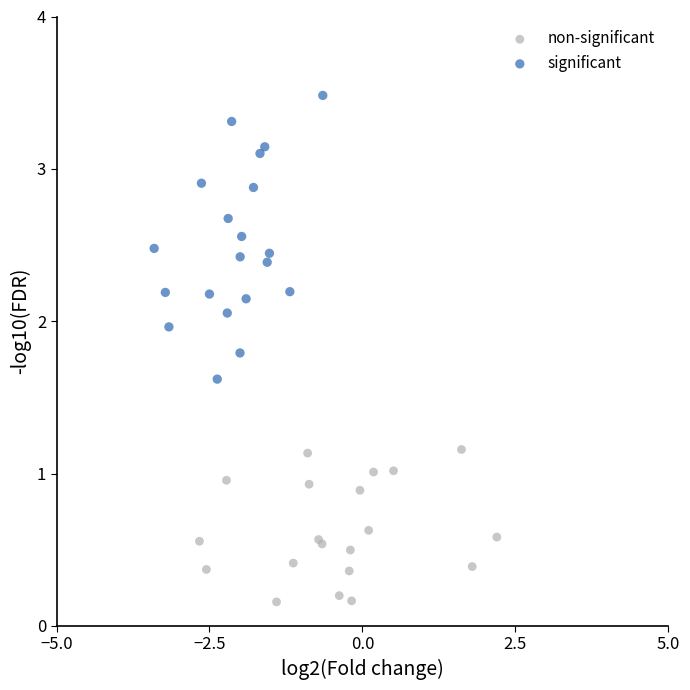

What are all the series names shown in the legend?

non-significant, significant